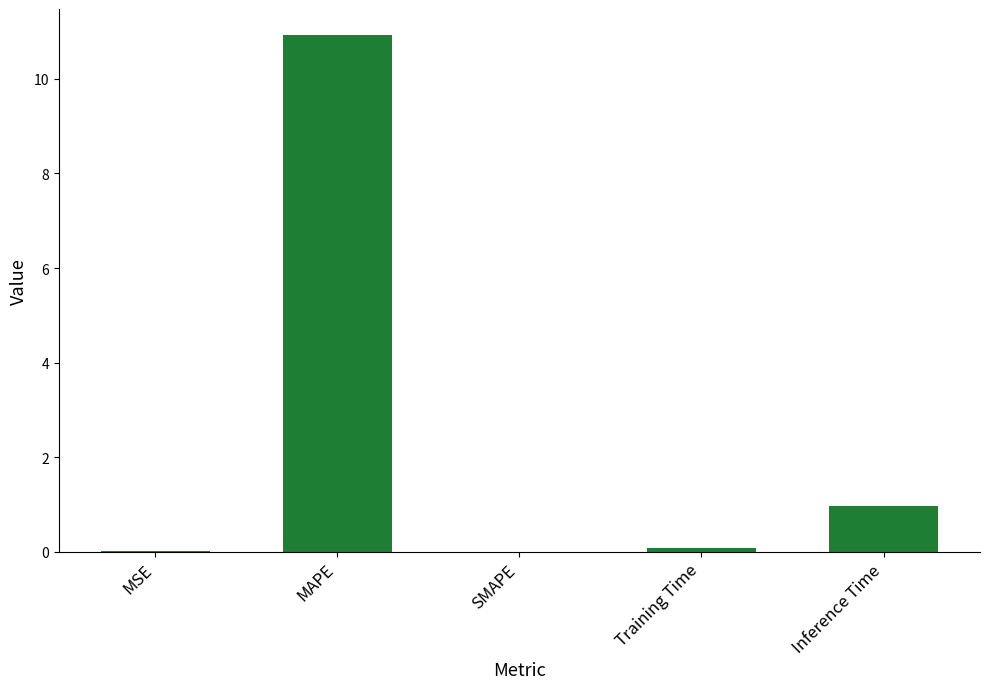

How many distinct data groups are displayed?

1